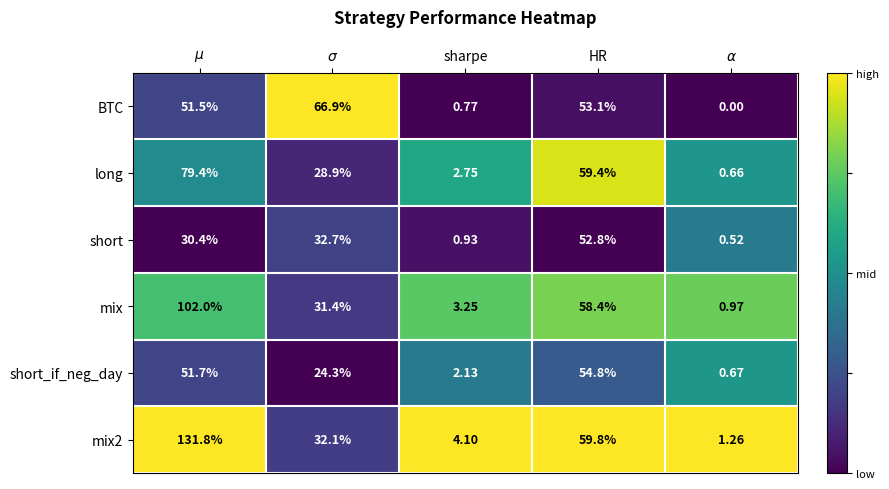

How many data points in BTC are above 51?

3